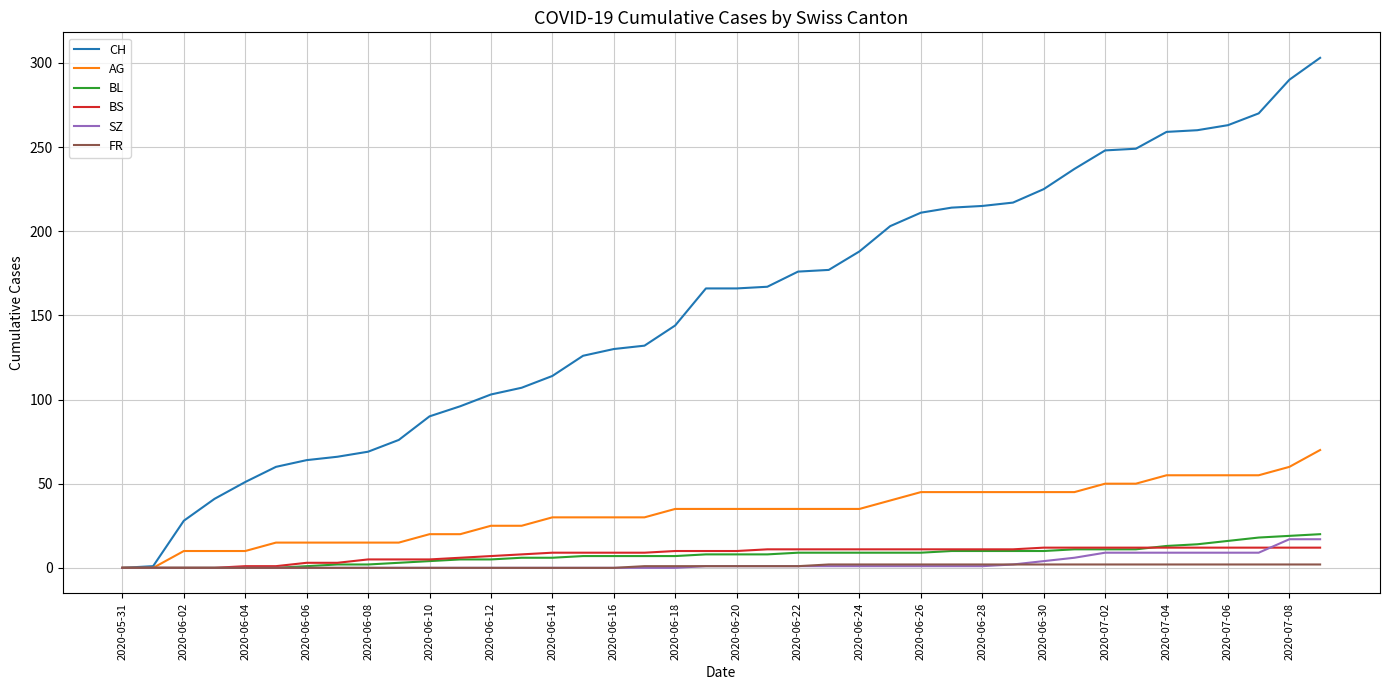

What is the difference between the maximum and minimum values in the BL series?

20